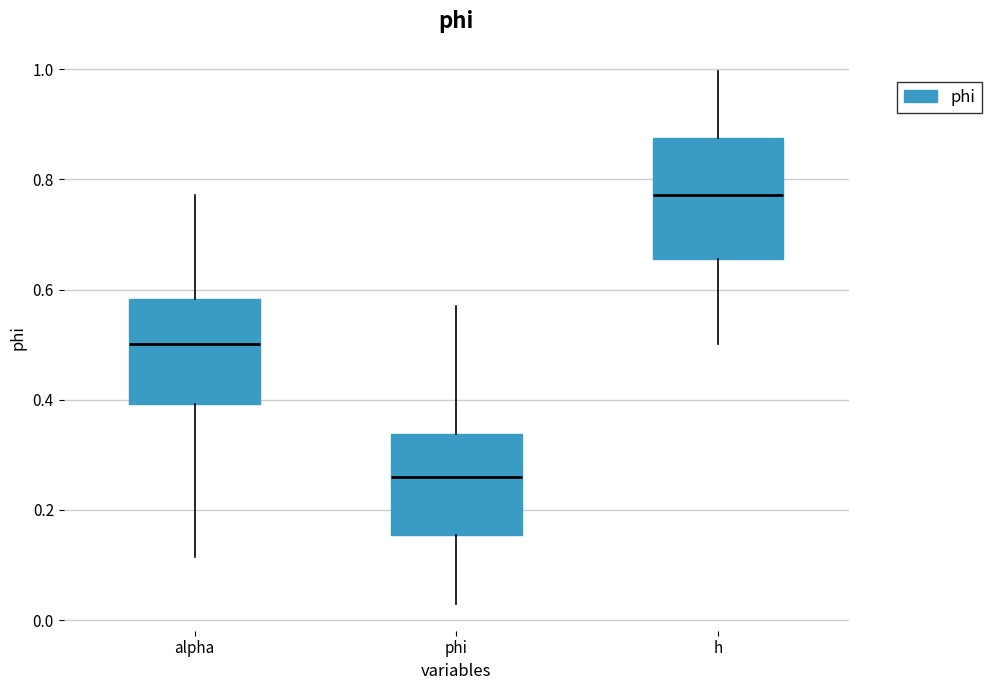

Reading left to right, read every box against the y-axis: the position of its median line, the range the box covers, and the ends of its whiskers. The values are not printed on the chart, so give them approximately, as read against the axis.

alpha: median 0.50, box 0.40 to 0.58, whiskers 0.12 to 0.78
phi: median 0.26, box 0.16 to 0.34, whiskers 0.02 to 0.58
h: median 0.78, box 0.66 to 0.88, whiskers 0.50 to 1.00